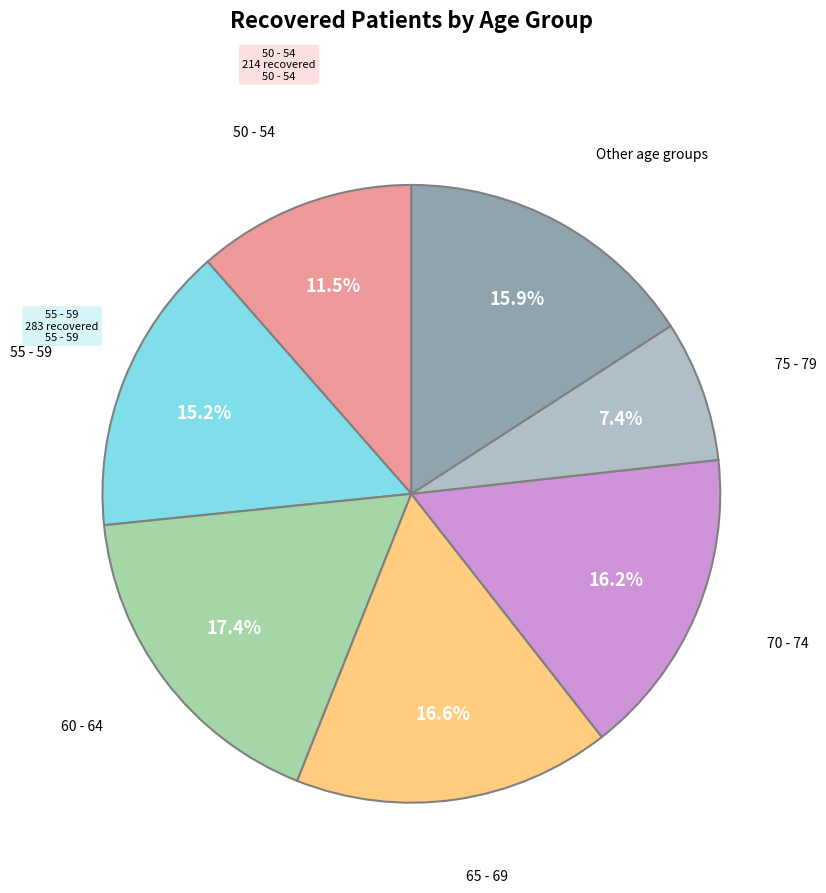

Combined, what portion of the pie is 55 - 59 and 70 - 74?

31.3%